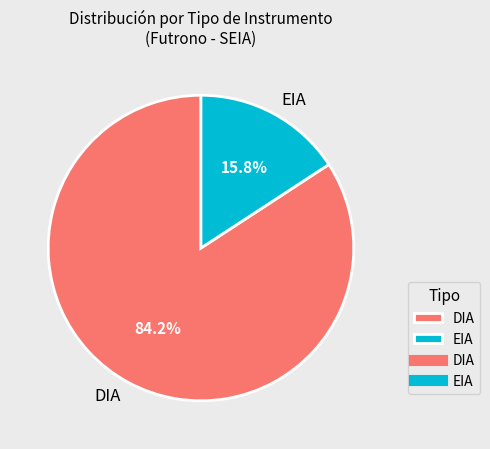

Rank the categories by value from highest to lowest.

DIA, EIA